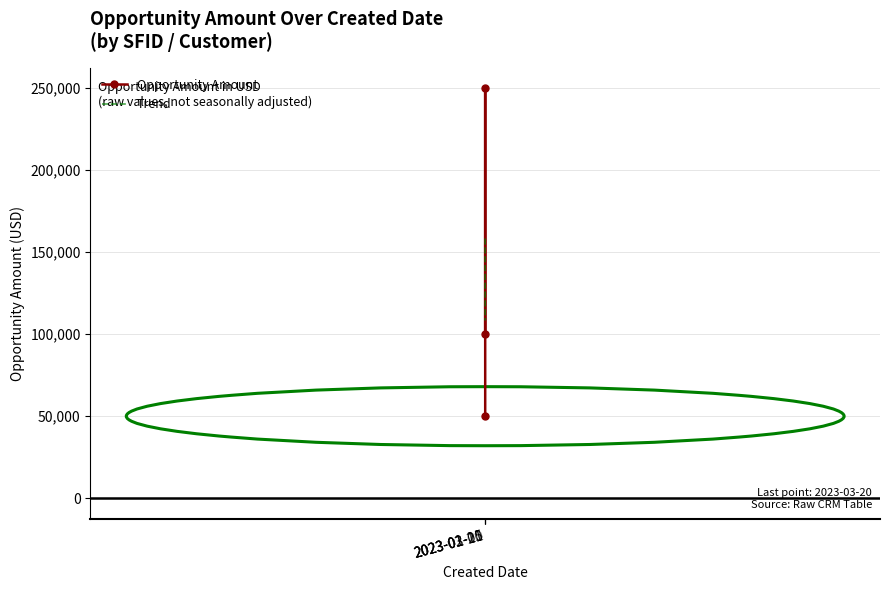

Reading left to right, what are all the values shown in this chart?

2023-01-01=100000	2023-02-15=250000	2023-03-20=50000